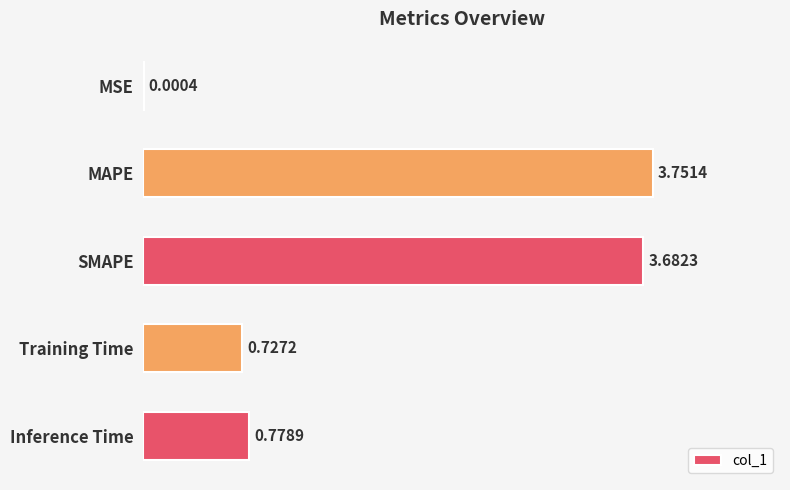

Which label corresponds to the largest value in the chart?

MAPE